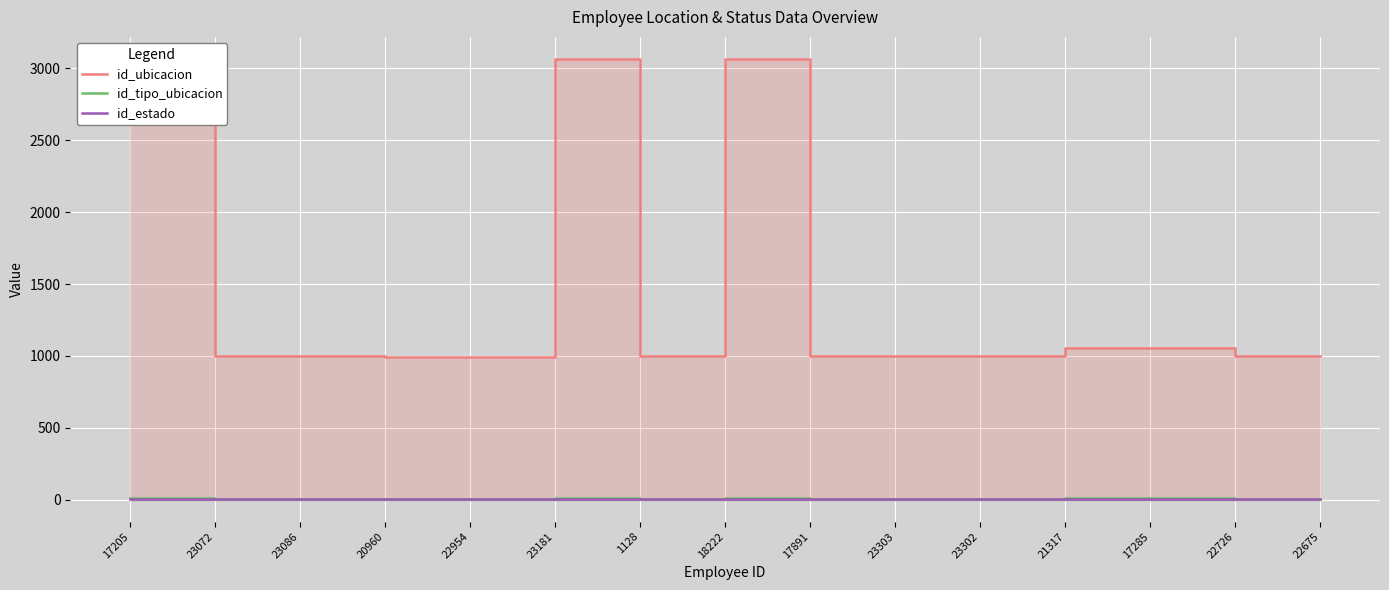

What is the approximate value of id_tipo_ubicacion at 21317?

12